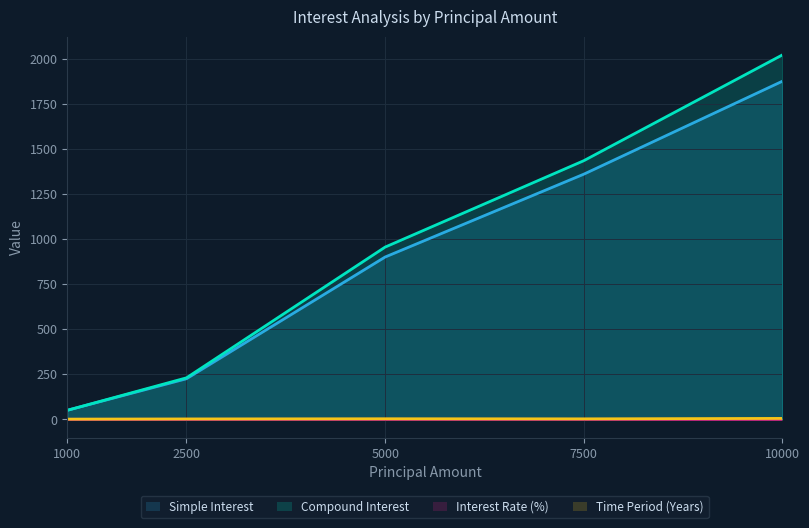

Count the number of data series in this chart.

4